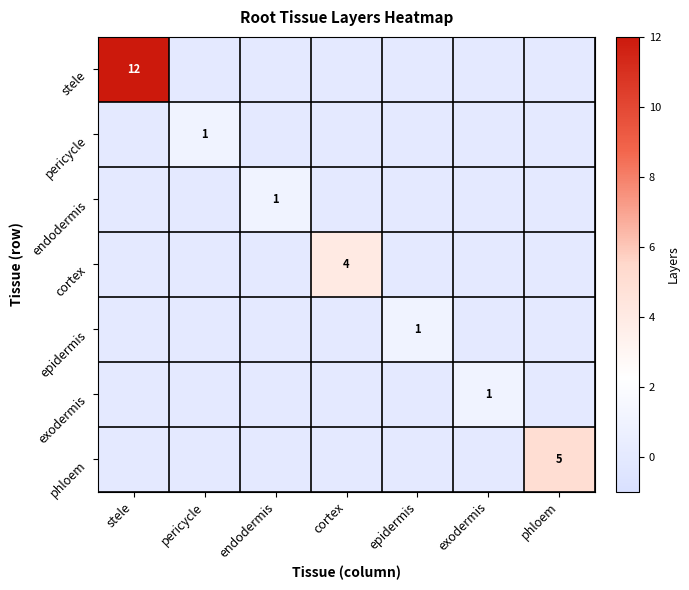

What is the maximum value for exodermis?

1